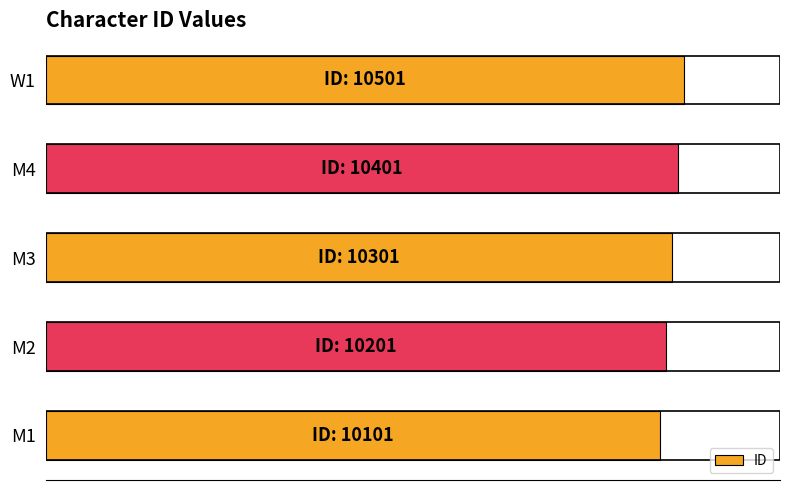

Rank the categories by value from lowest to highest.

M1, M2, M3, M4, W1